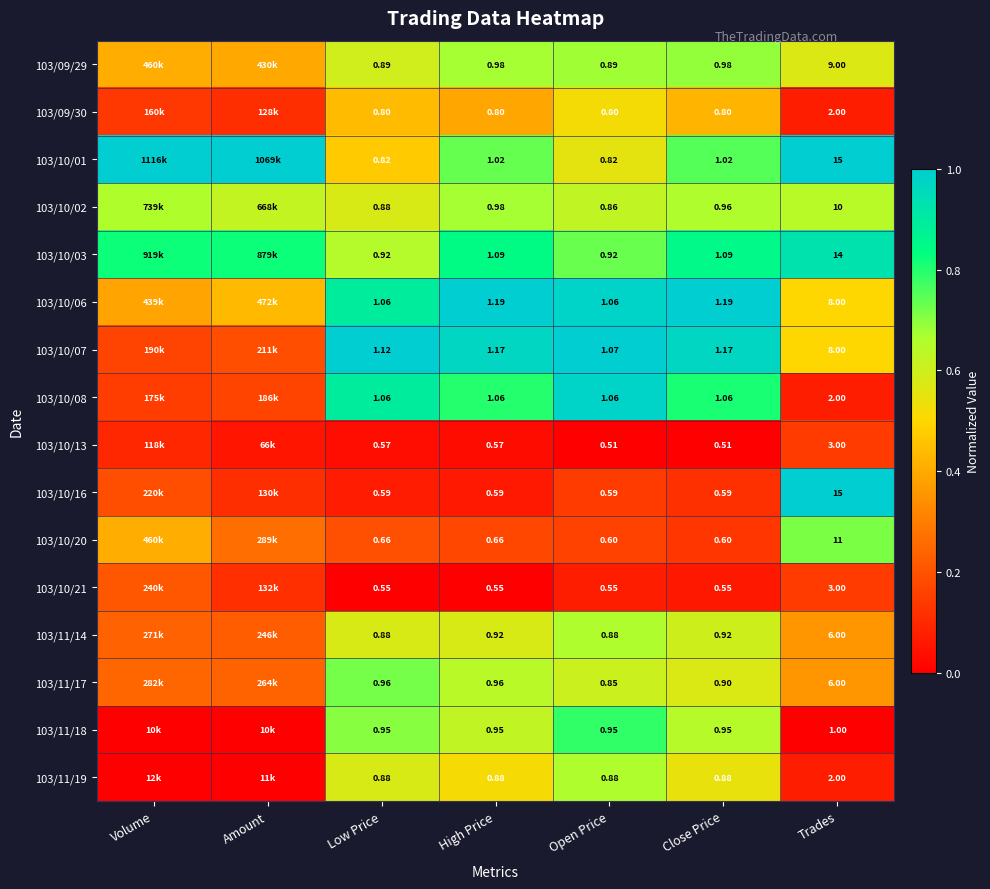

True or false: 103/10/07 has a value of 0.3 at Close Price.

False